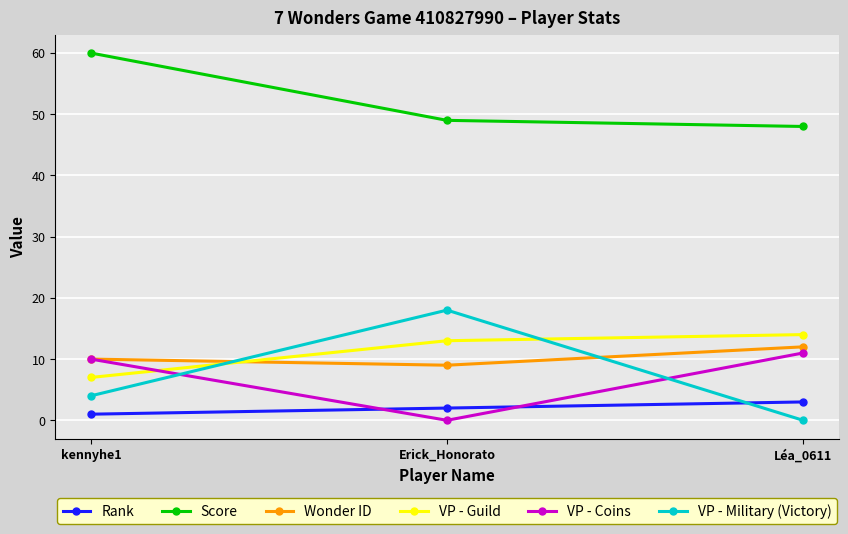

Which series has the widest spread of values?

VP - Military (Victory)